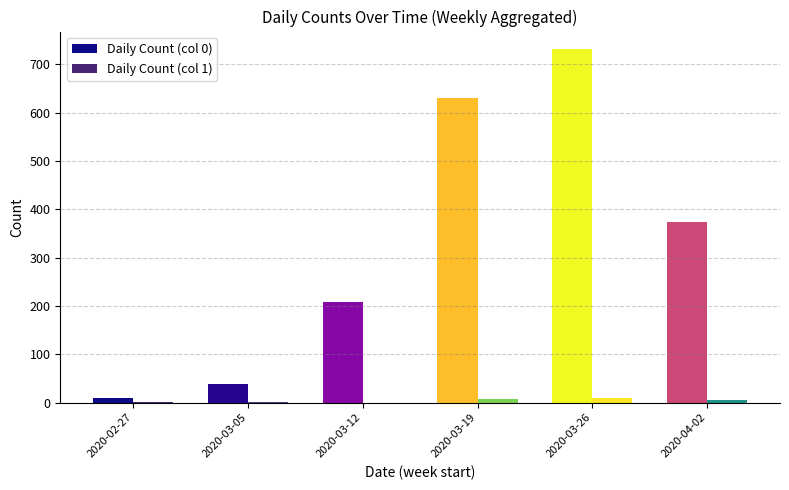

The value of Daily Count (col 0) at 2020-04-02 is 373. True or false?

True